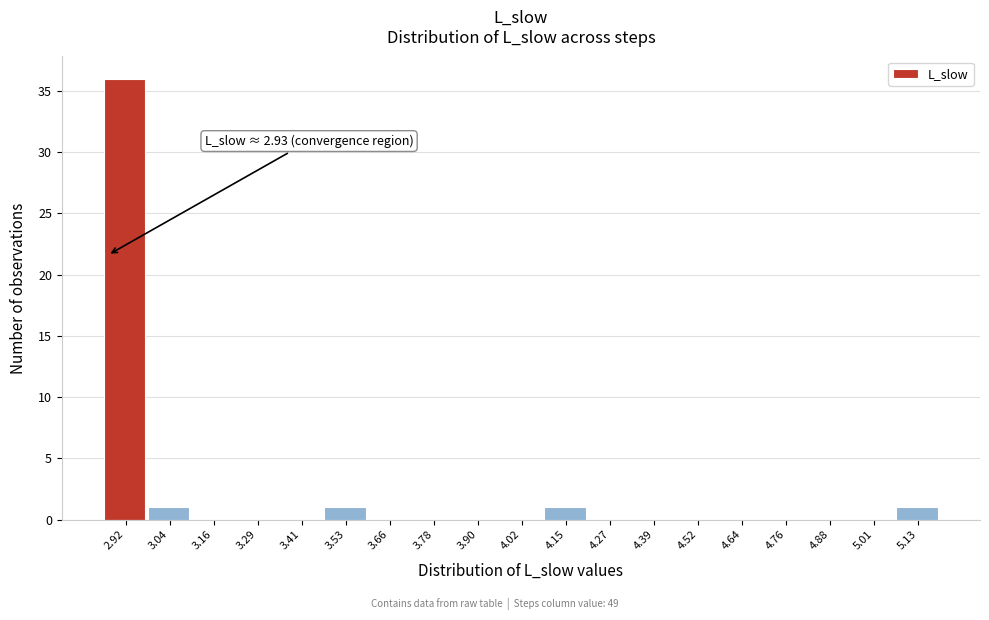

Reading left to right, transcribe all the data shown in this chart.

2.92=36	3.04=1	3.16=0	3.29=0	3.41=0	3.53=1	3.66=0	3.78=0	3.90=0	4.02=0	4.15=1	4.27=0	4.39=0	4.52=0	4.64=0	4.76=0	4.88=0	5.01=0	5.13=1